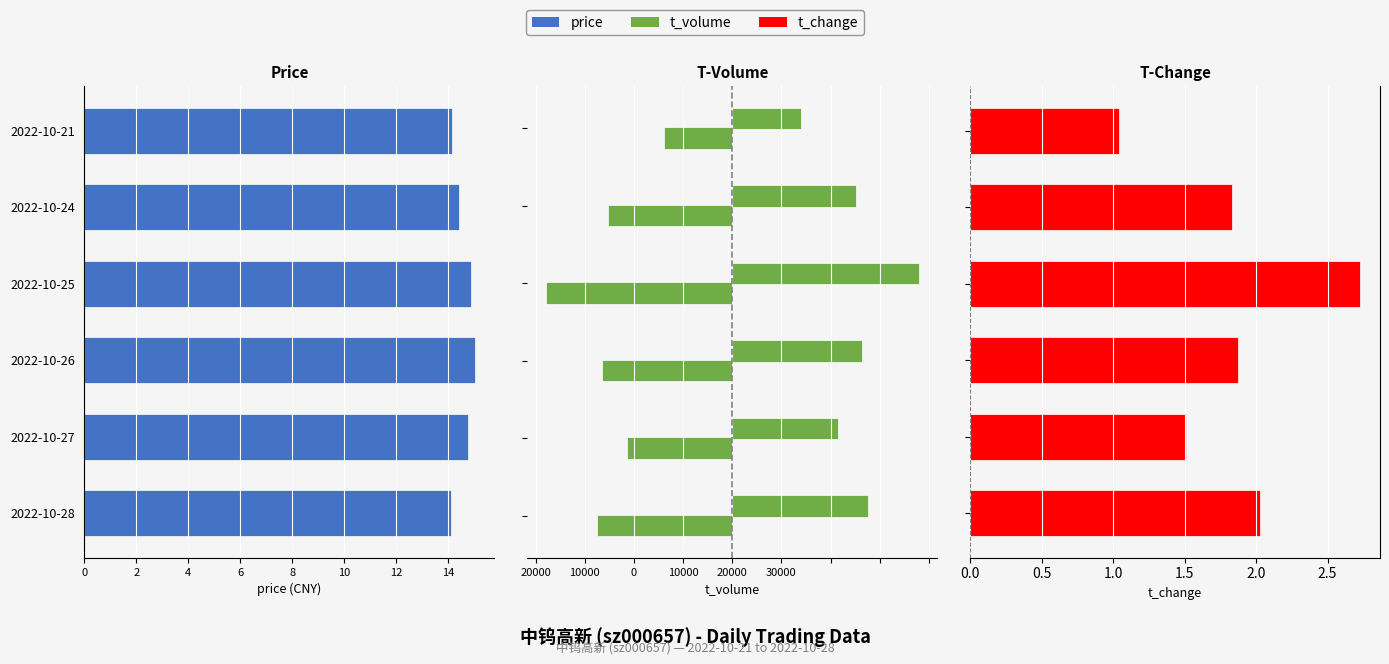

Which has a higher value, 2022-10-26 or 2022-10-21?

2022-10-21